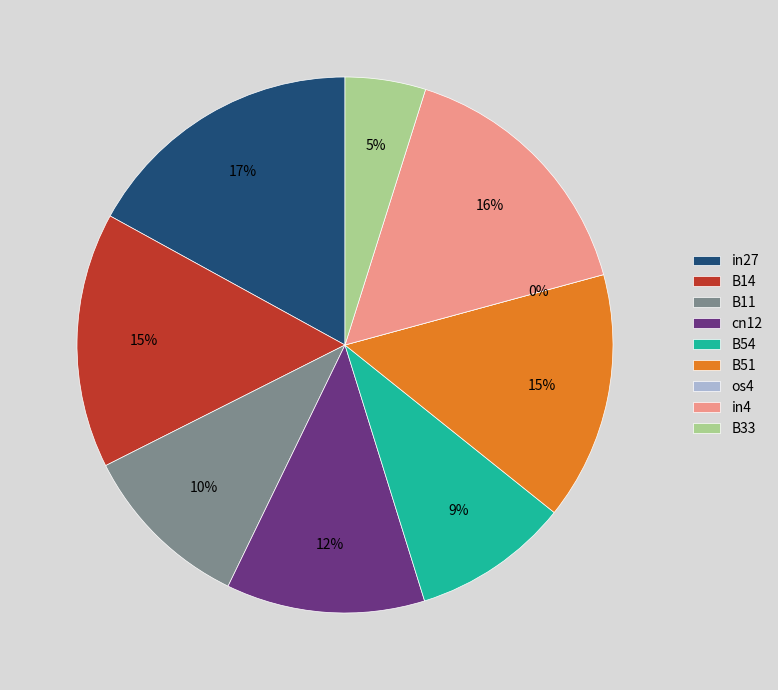

What percentage is NOT represented by B14?

84.6%